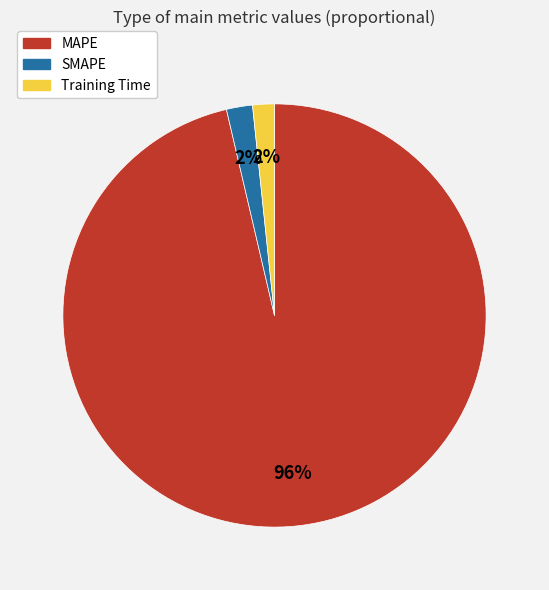

Is the sum of Training Time and SMAPE greater than half?

No